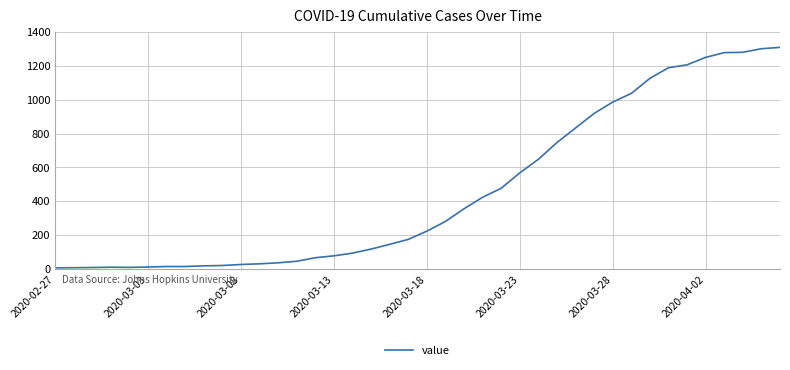

What is the difference between the maximum and minimum values?

1302